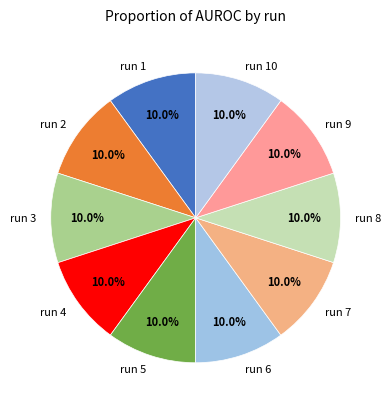

To the nearest percent, what percentage of the pie is run 4?

10%